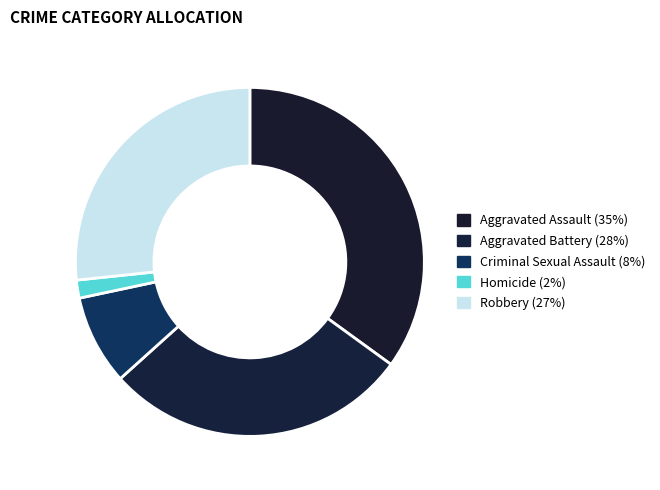

The Criminal Sexual Assault slice represents 8% of the pie. True or false?

True